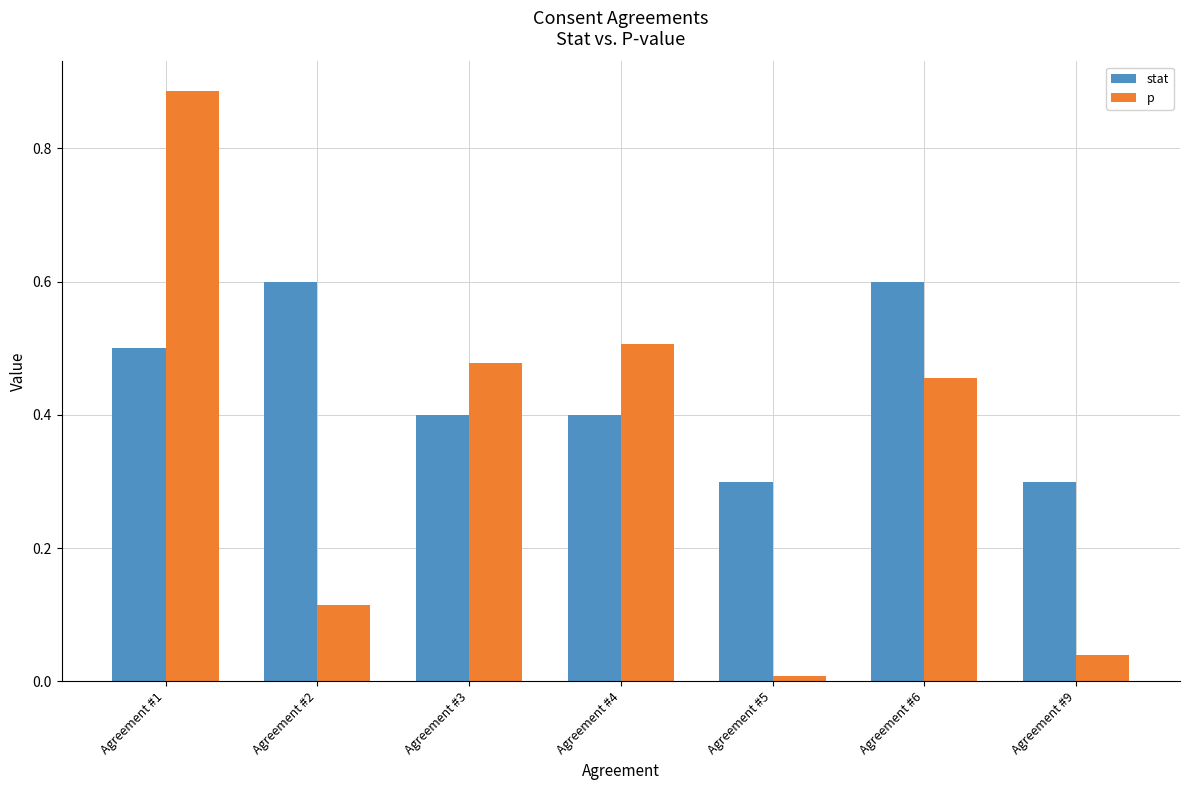

List the labels in order of p value, largest first.

Agreement #1, Agreement #4, Agreement #3, Agreement #6, Agreement #2, Agreement #9, Agreement #5